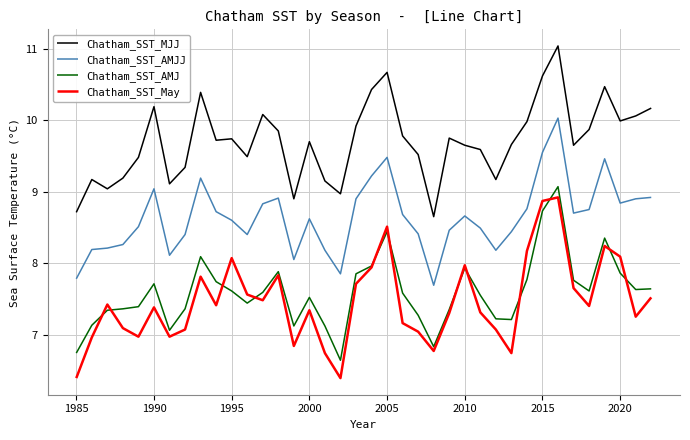

True or false: Chatham_SST_AMJ and Chatham_SST_MJJ cross at least once.

False